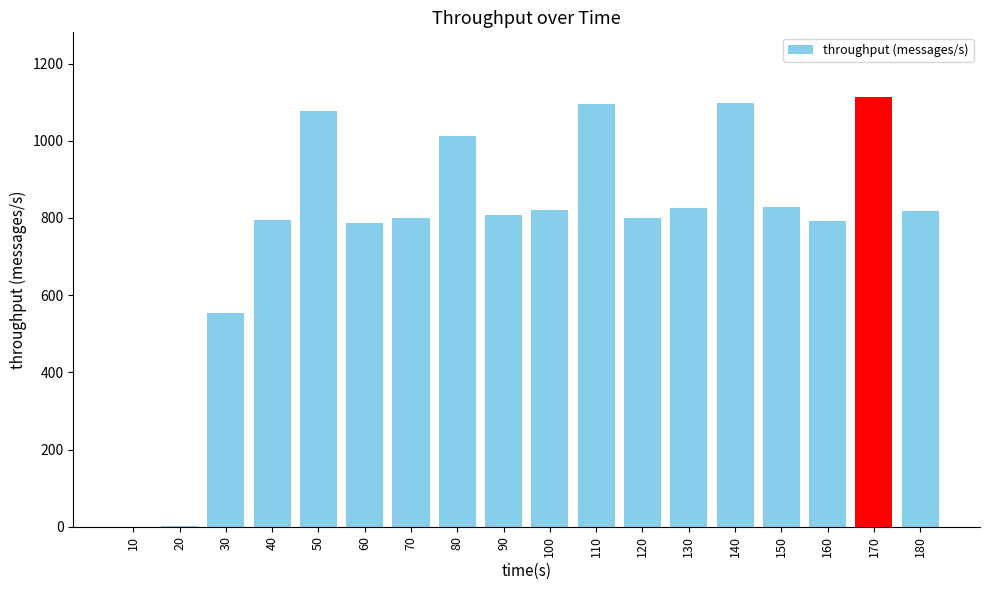

Is it true that the value at 40 is 1338?

False